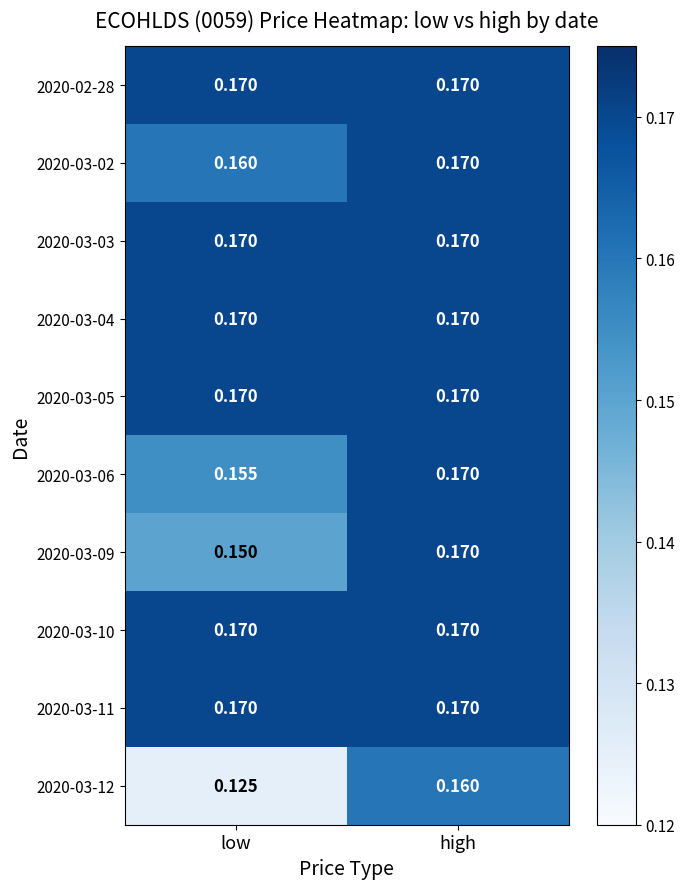

Which category has the lowest value across all series?

low